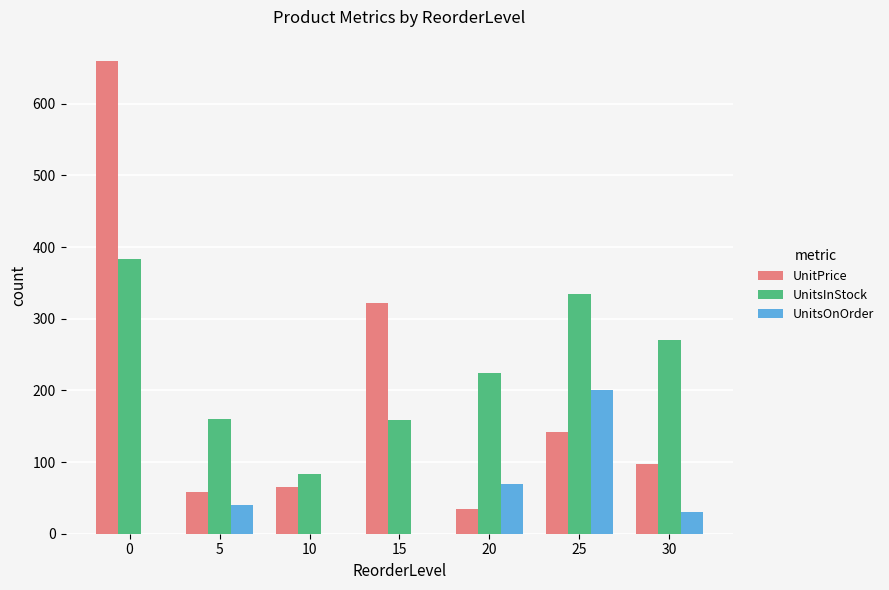

What is the sum of the UnitsOnOrder values at 15 and 5?

40.0